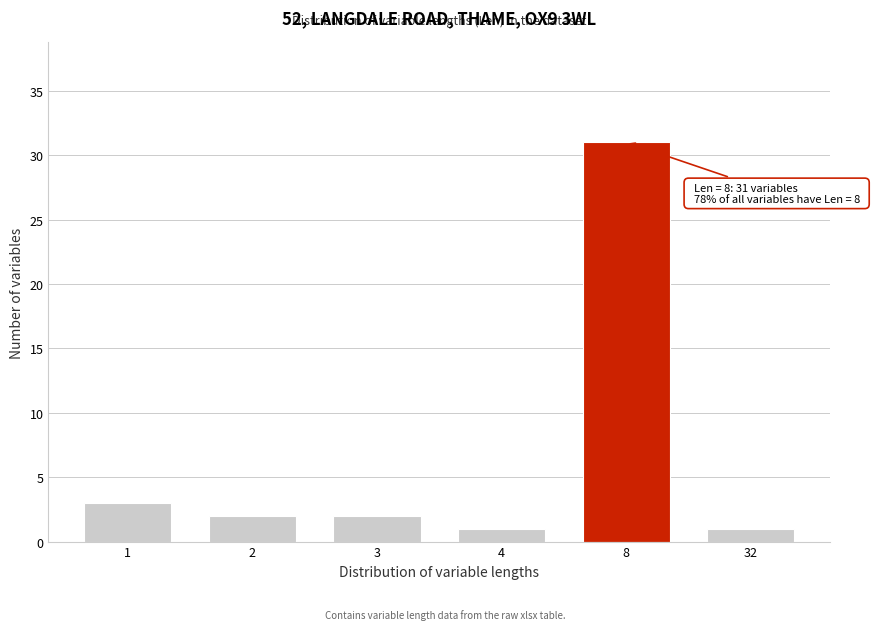

Reading left to right, extract all data points from this chart.

1=3	2=2	3=2	4=1	8=31	32=1